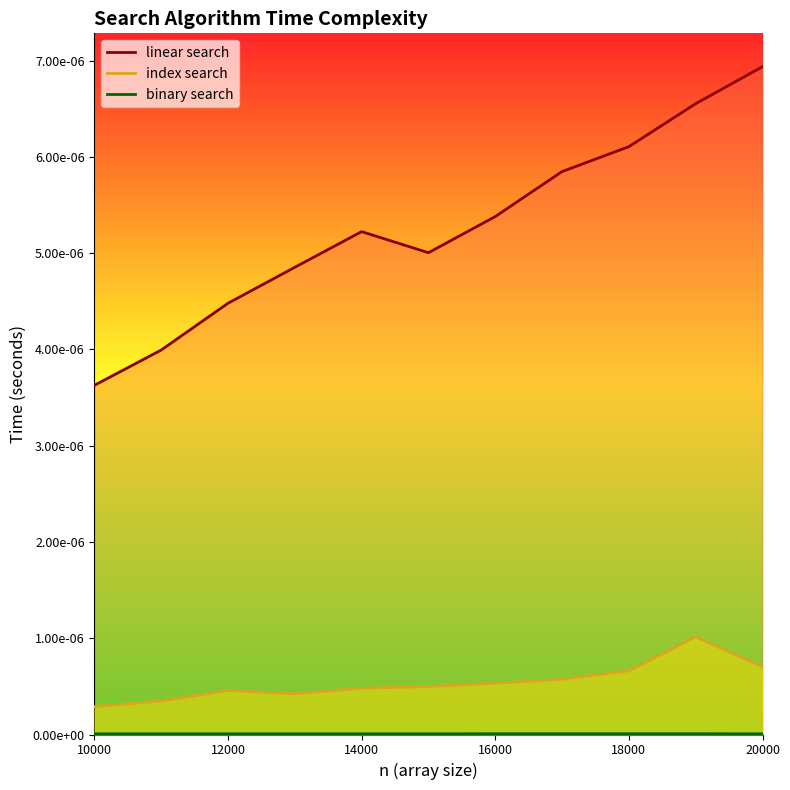

True or false: linear search has a value of 0.0 at 20000.

False